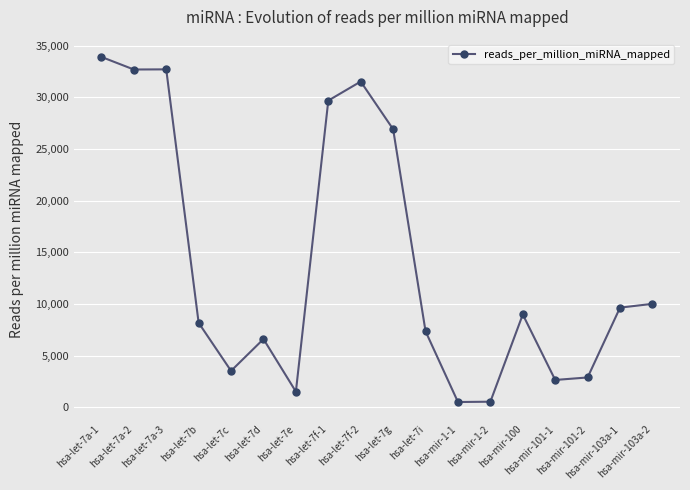

What is the difference between the second highest and minimum values?

32200.2